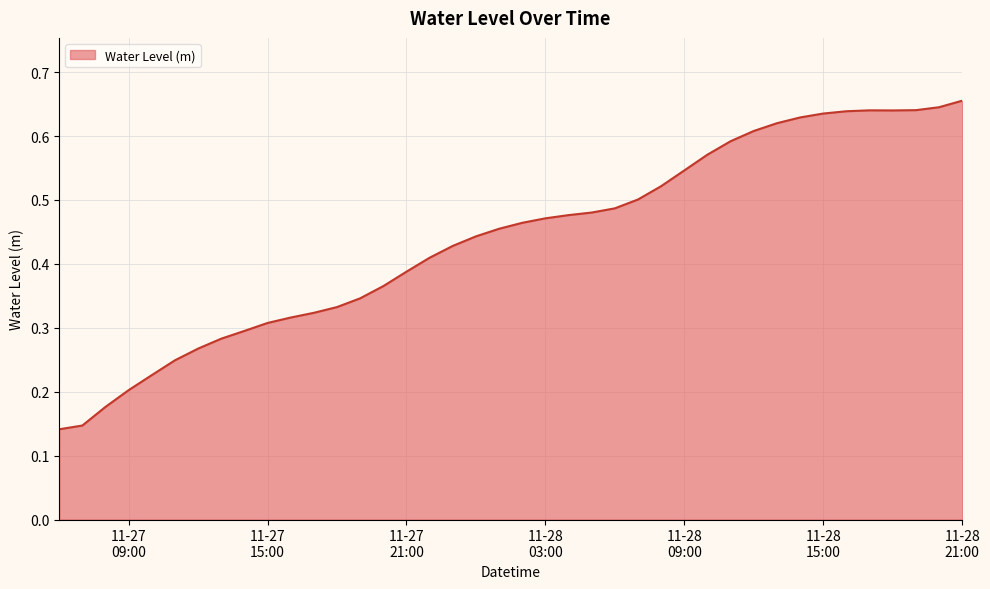

How many values are between 0 and 1?

40